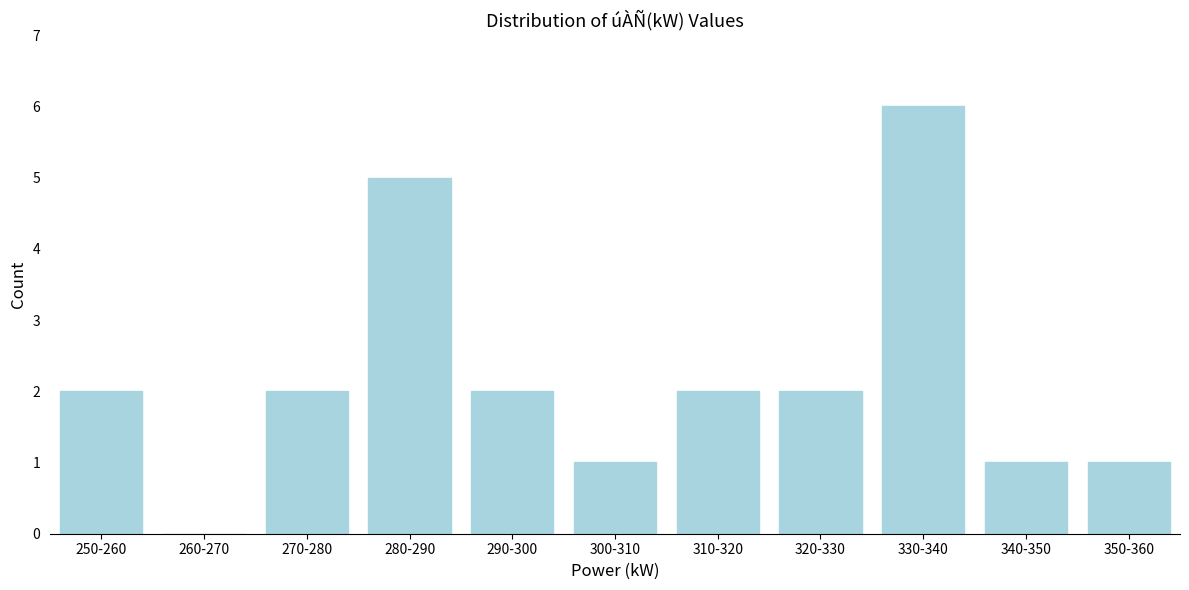

Reading left to right, extract all data points from this chart.

250-260=2	260-270=0	270-280=2	280-290=5	290-300=2	300-310=1	310-320=2	320-330=2	330-340=6	340-350=1	350-360=1